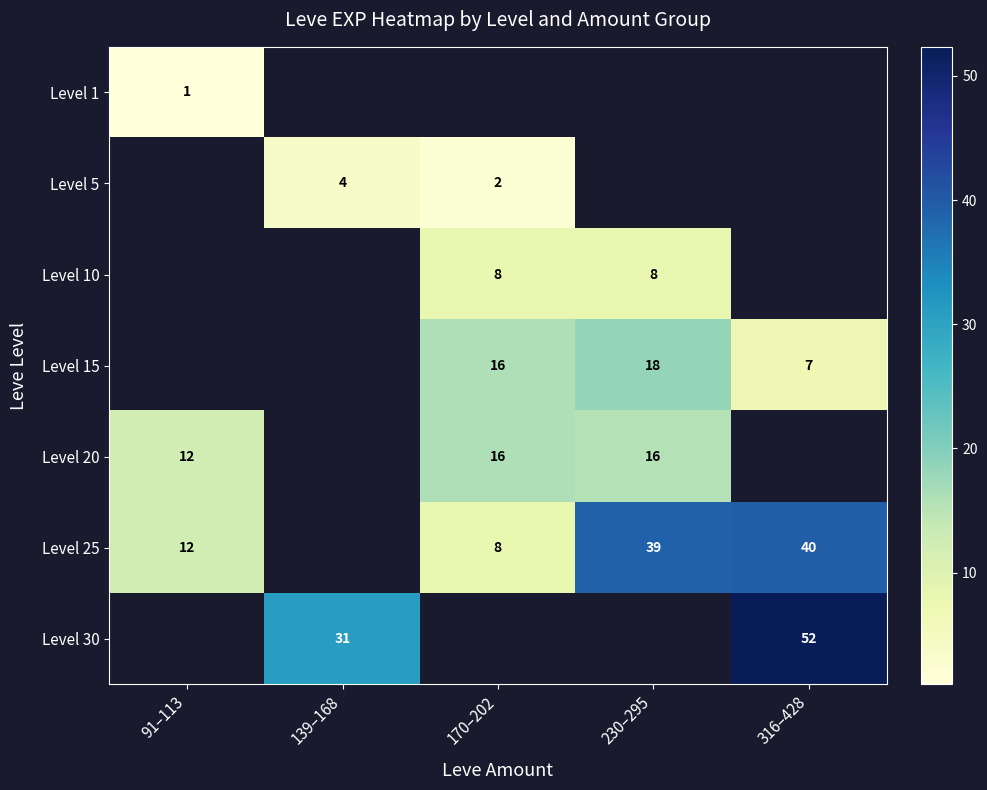

Is the value of Level 15 at 316–428 greater than the value of Level 10 at 170–202?

No